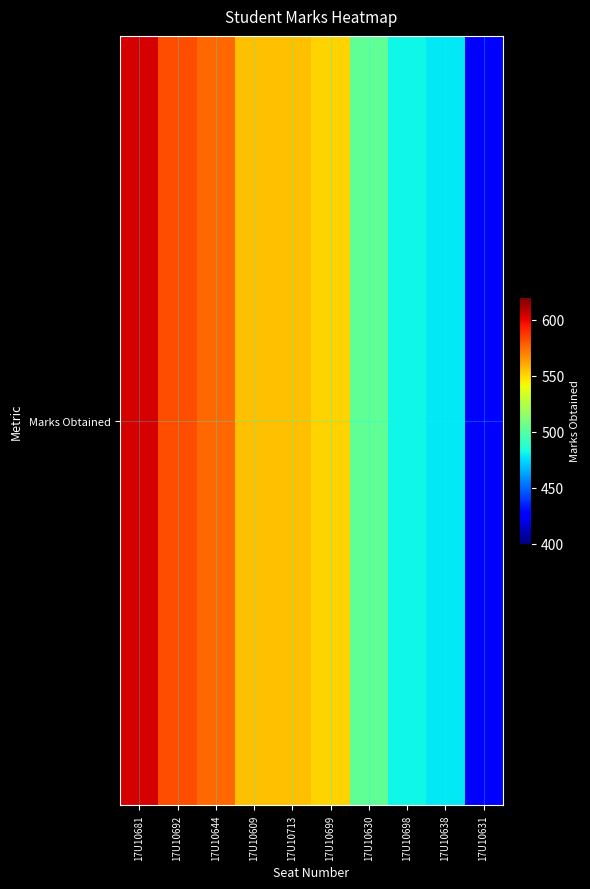

What is the change in value from 17U10644 to 17U10699?

-25